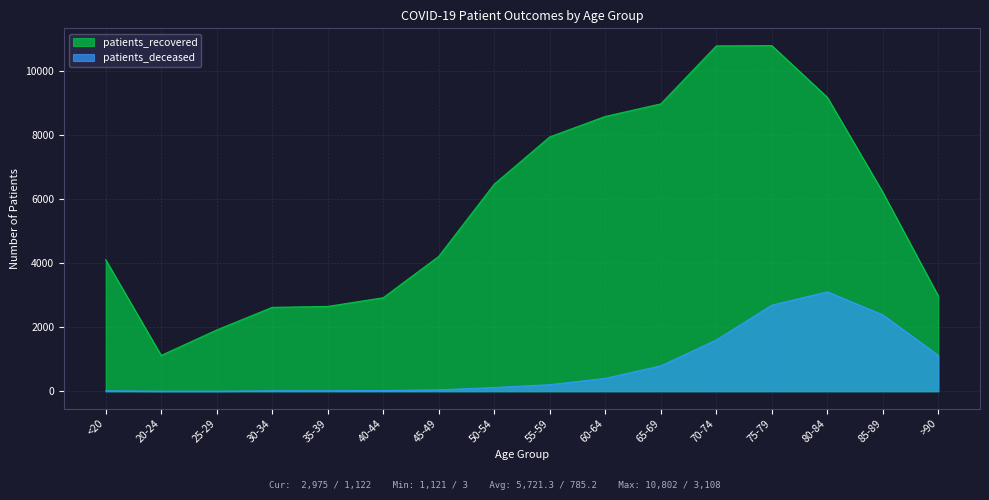

What is the average value of the patients_recovered series?

5721